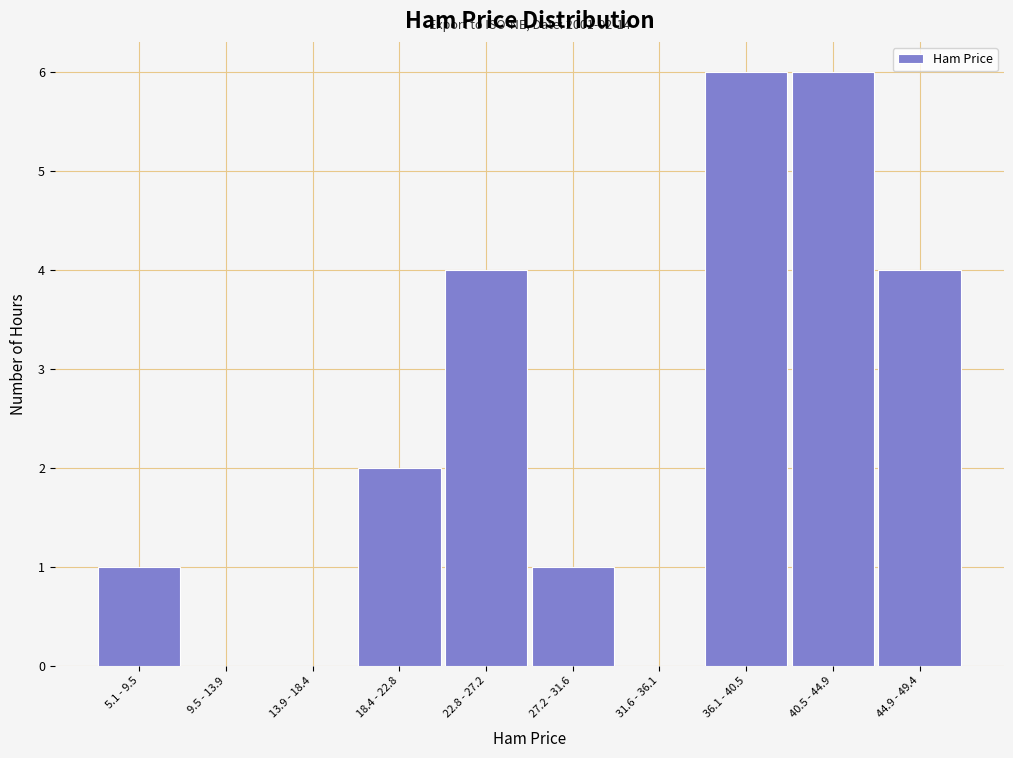

Reading left to right, what are all the values shown in this chart?

5.1 - 9.5=1	9.5 - 13.9=0	13.9 - 18.4=0	18.4 - 22.8=2	22.8 - 27.2=4	27.2 - 31.6=1	31.6 - 36.1=0	36.1 - 40.5=6	40.5 - 44.9=6	44.9 - 49.4=4